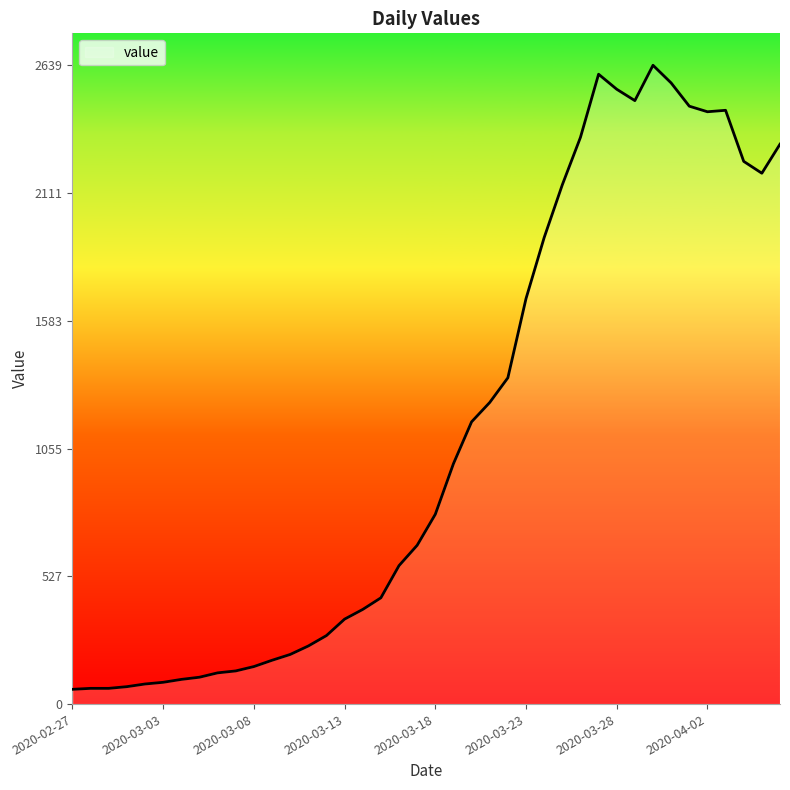

What is the difference between the maximum and minimum values?

2578